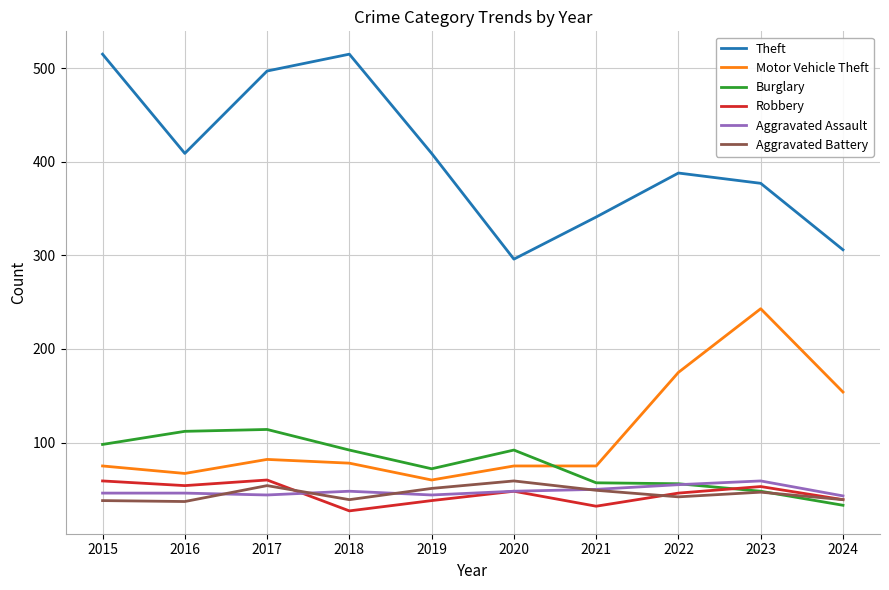

Which series has the widest spread of values?

Theft